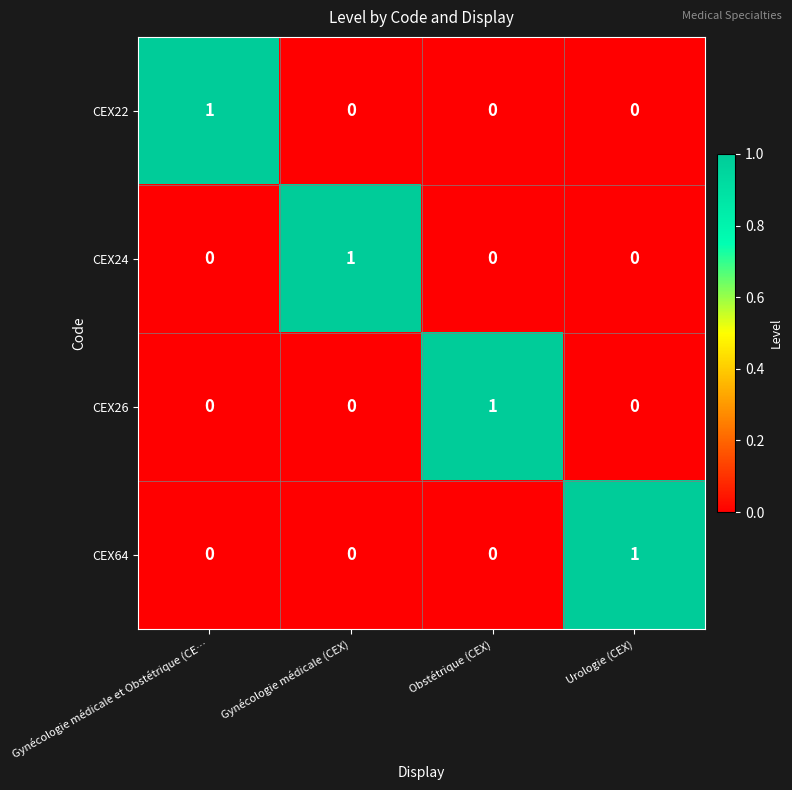

At how many categories does at least one series exceed 0?

4